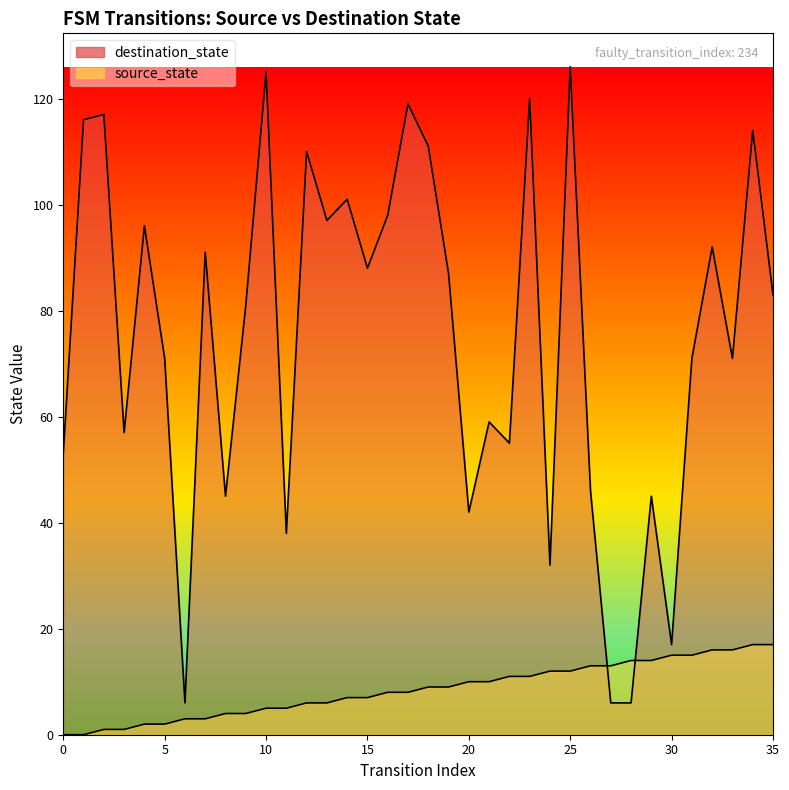

How many categories are shown in the chart?

36